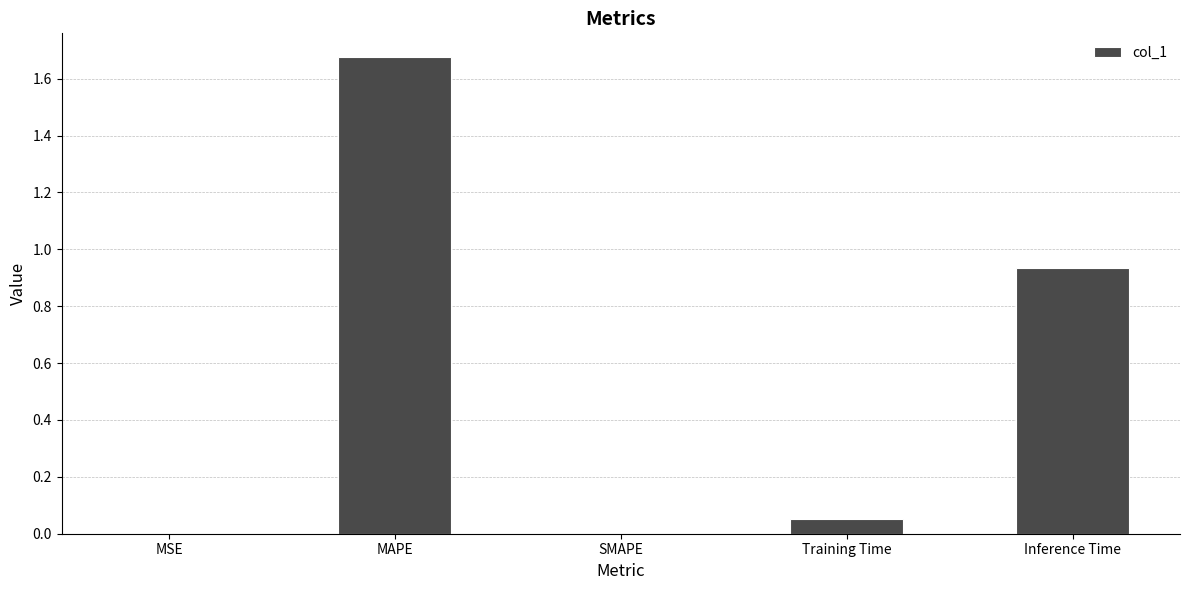

Which label corresponds to the largest value in the chart?

MAPE